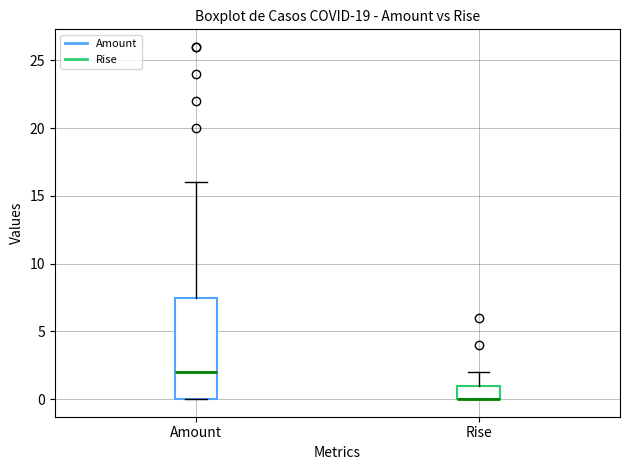

Reading left to right, read every box against the y-axis: the position of its median line, the range the box covers, and the ends of its whiskers. The values are not printed on the chart, so give them approximately, as read against the axis.

Amount: median 2.0, box 0.0 to 7.5, whiskers 0.0 to 16.0
Rise: median 0.0 (drawn on the box's lower edge), box 0.0 to 1.0, whiskers 0.0 to 2.0